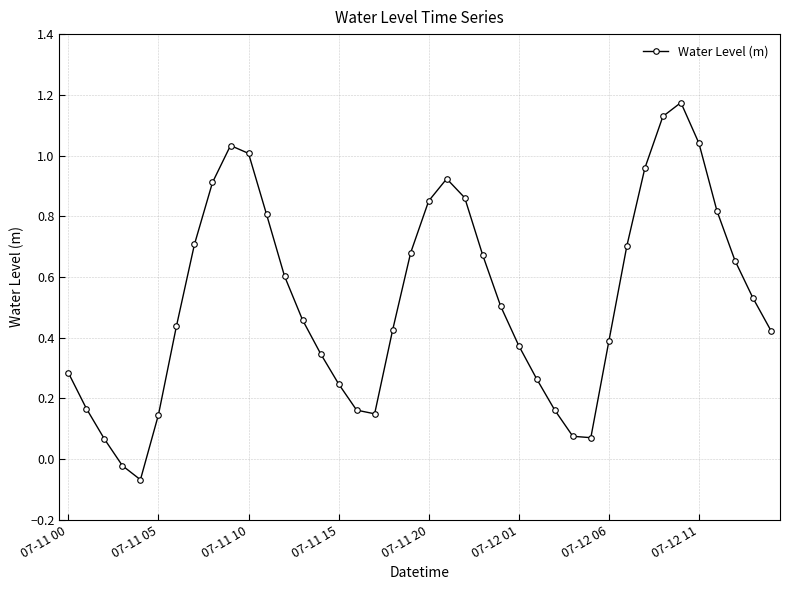

How many interior local valleys (lower than both neighbors) does the data have?

3